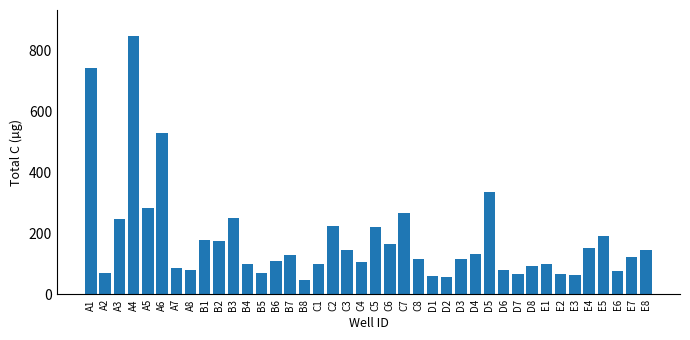

At which category does the chart reach its minimum across all series?

B8